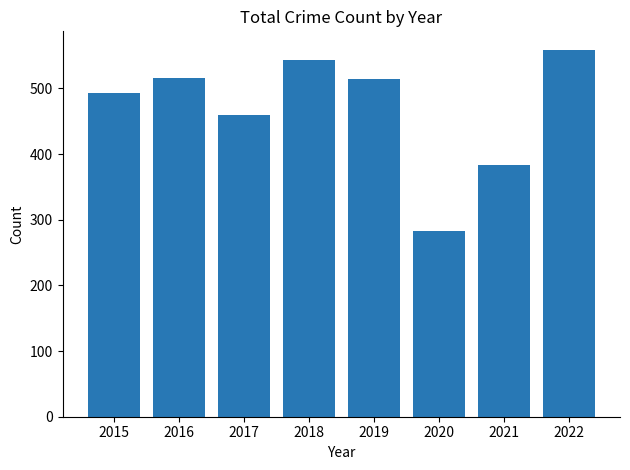

Approximately how many times larger is the value at 2017 compared to 2016?

0.9